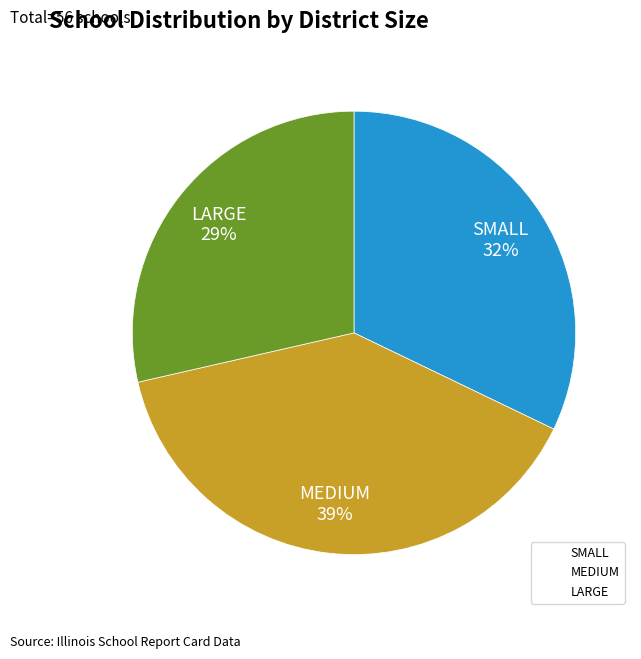

Is there any slice that represents more than half of the pie?

No